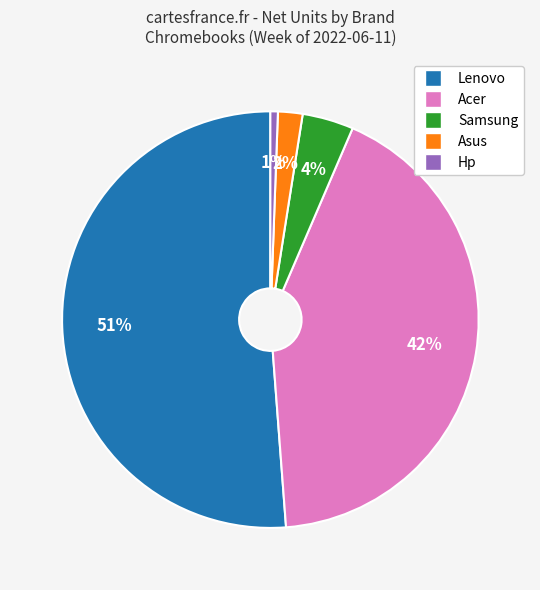

To the nearest percent, what is the average slice percentage?

20%